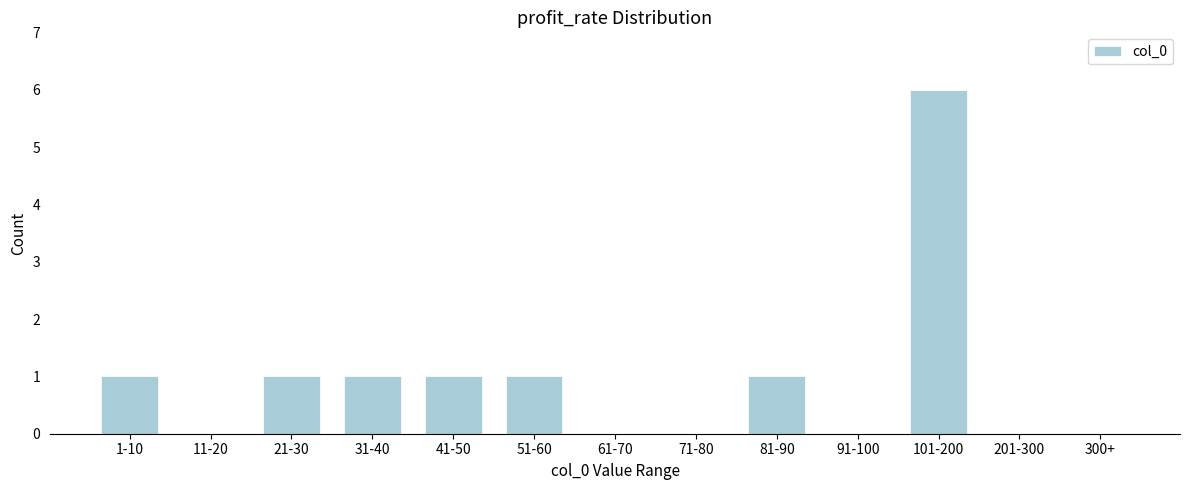

Reading left to right, extract all data points from this chart.

1-10=1	11-20=0	21-30=1	31-40=1	41-50=1	51-60=1	61-70=0	71-80=0	81-90=1	91-100=0	101-200=6	201-300=0	300+=0